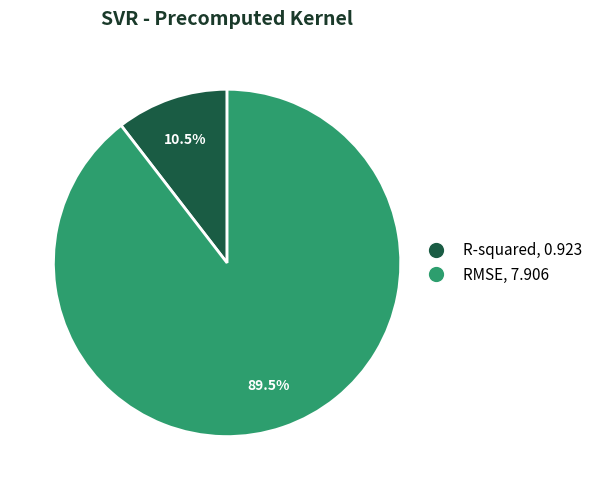

To the nearest percent, what is the difference between the largest and smallest slice percentages?

79%